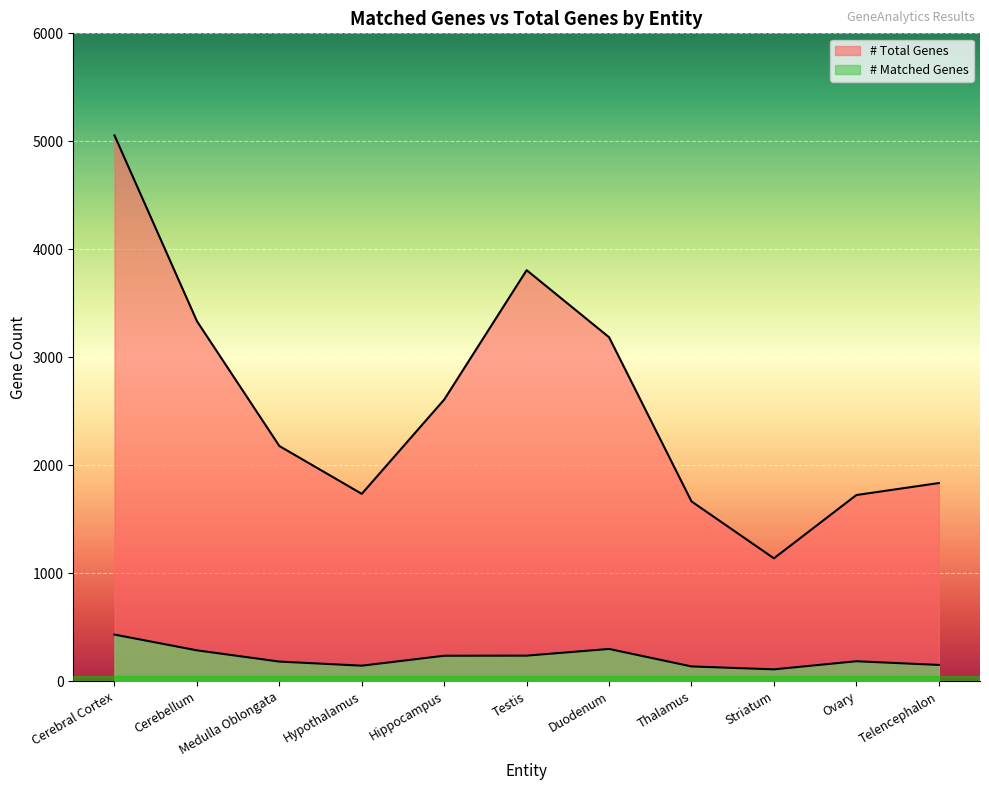

True or false: # Matched Genes and # Total Genes cross at least once.

False